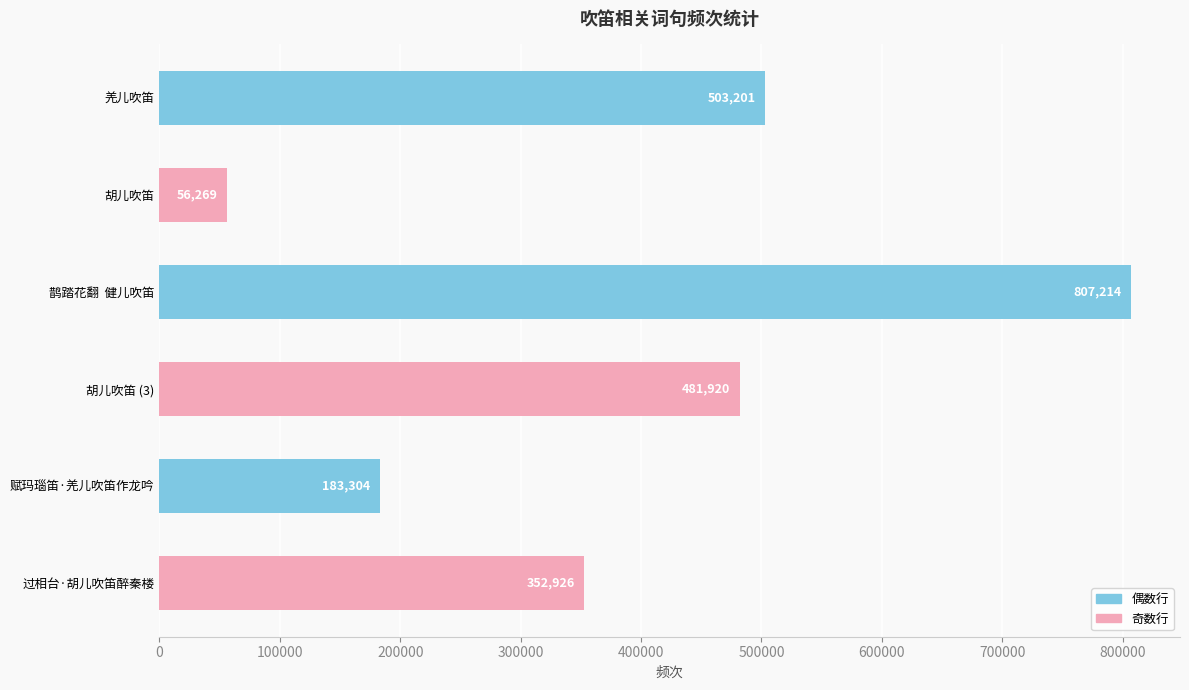

True or false: the data shows 352926 at 过相台·胡儿吹笛醉秦楼.

True